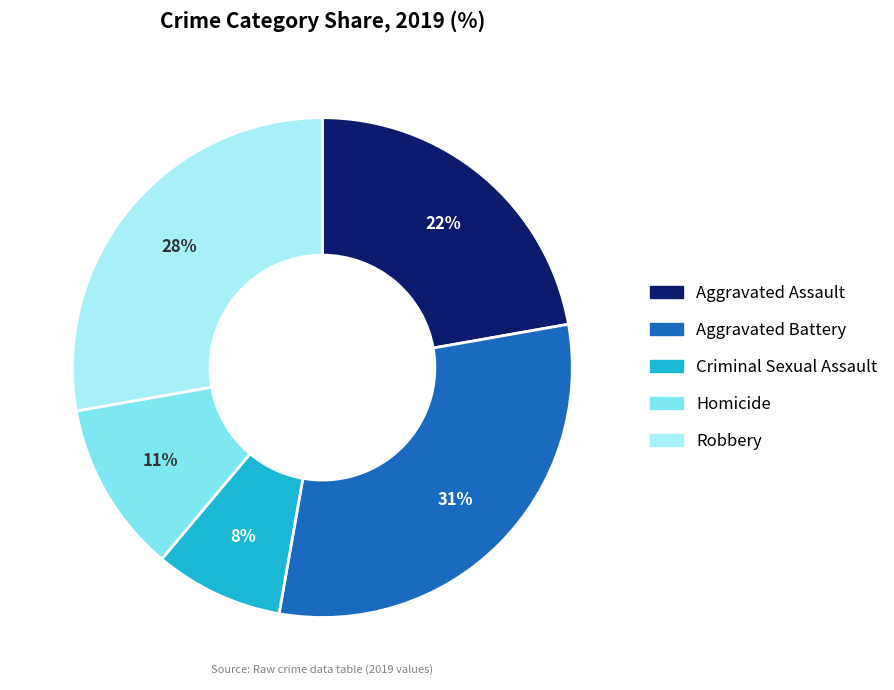

Between Aggravated Battery and Robbery, which is larger?

Aggravated Battery